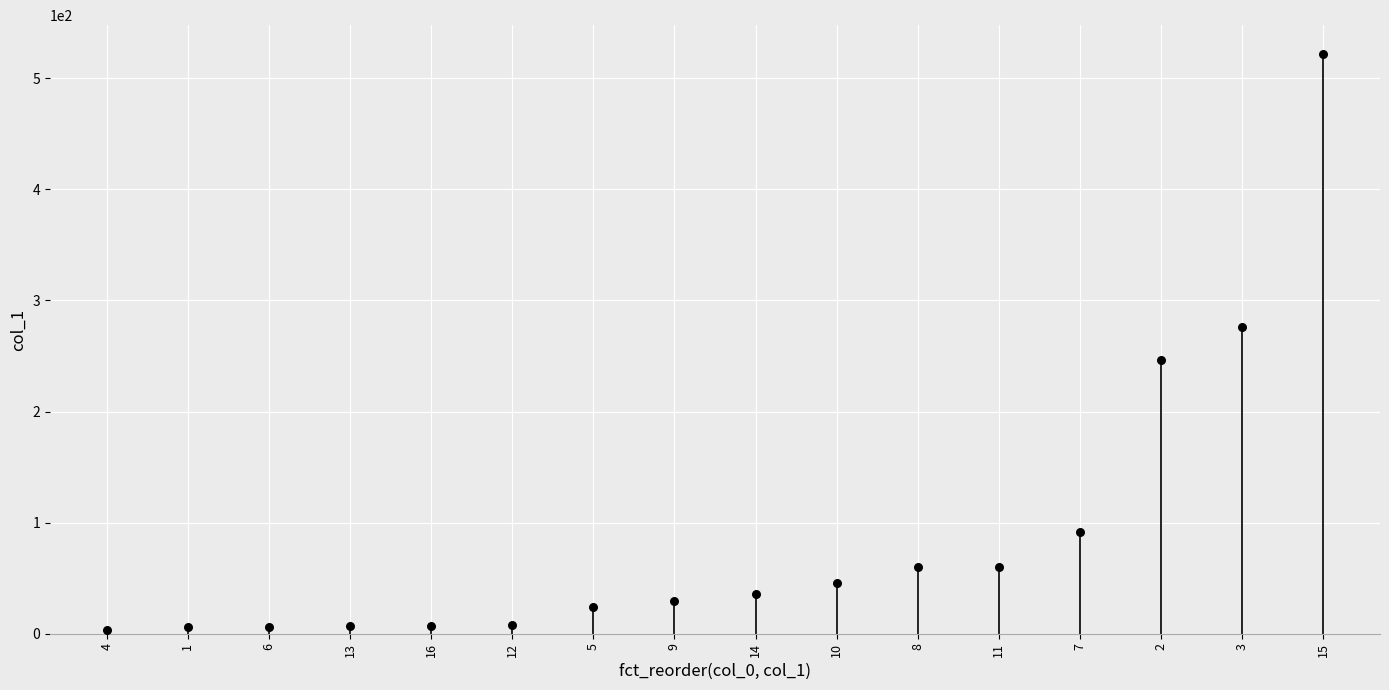

What is the change in value from 4 to 12?

+5.2